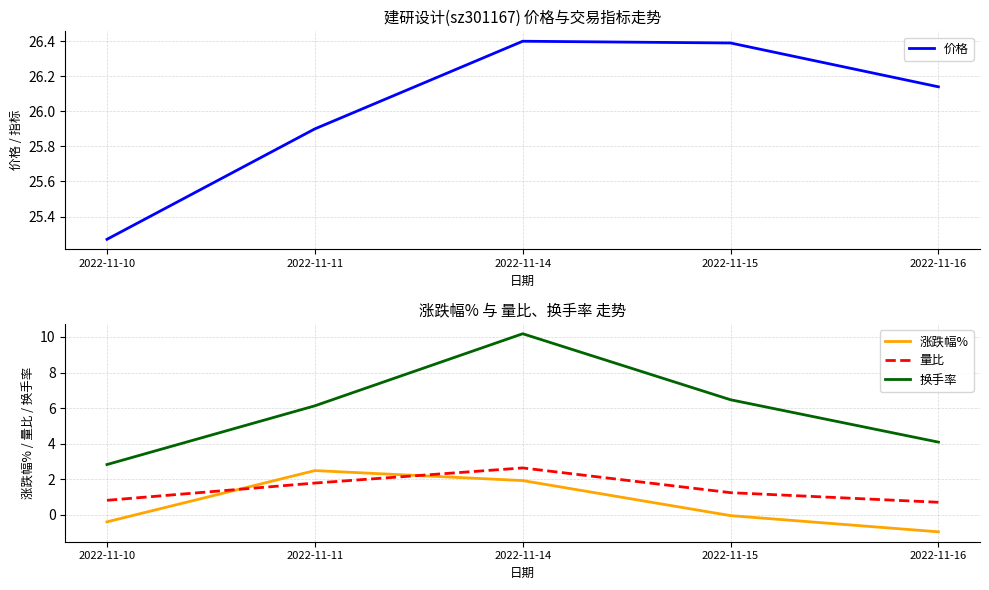

What is the total value across all series at 2022-11-15?

34.1